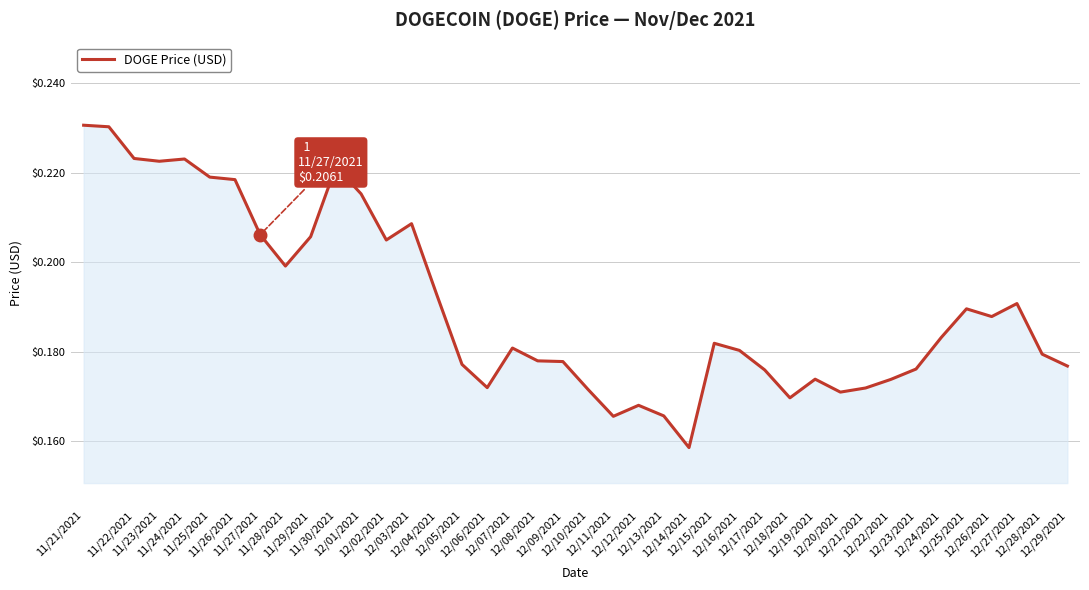

How many lines are shown in the chart?

1